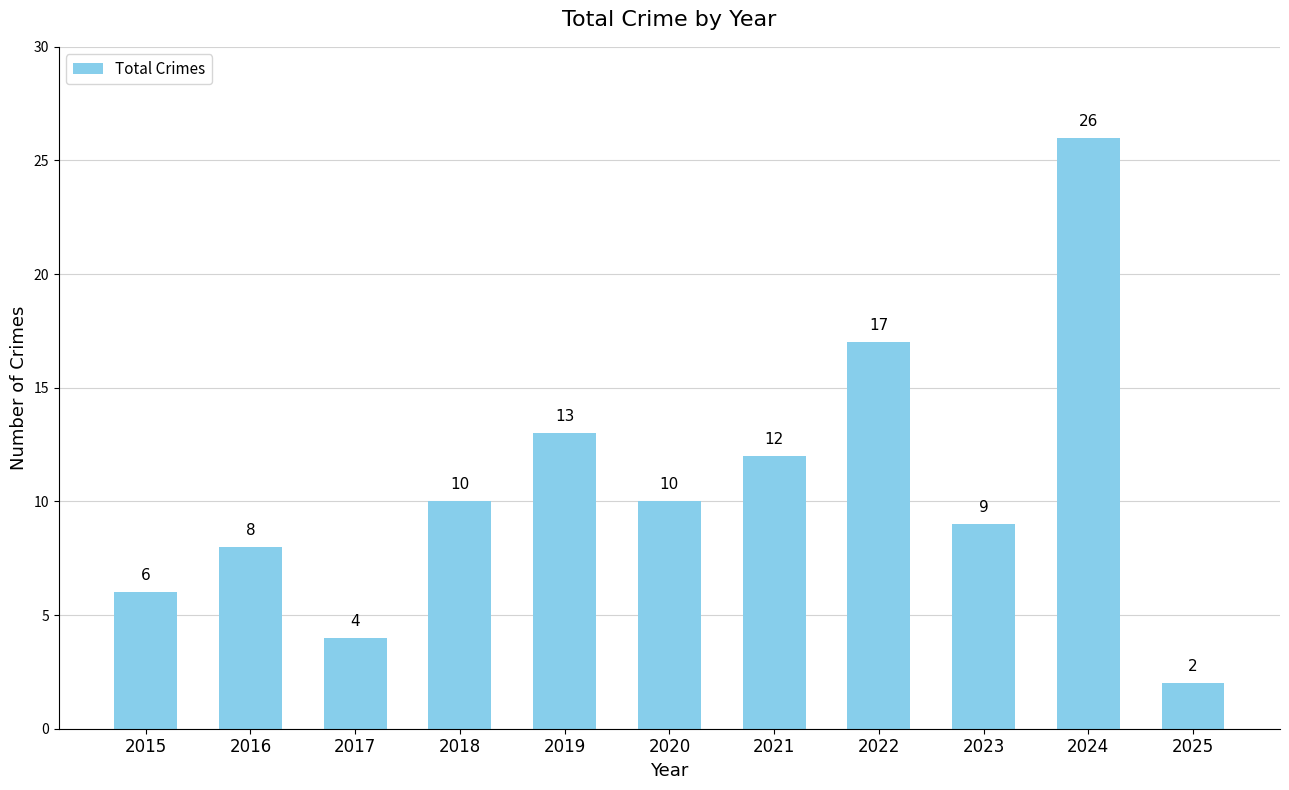

What is the difference between the values at 2017 and 2020?

6